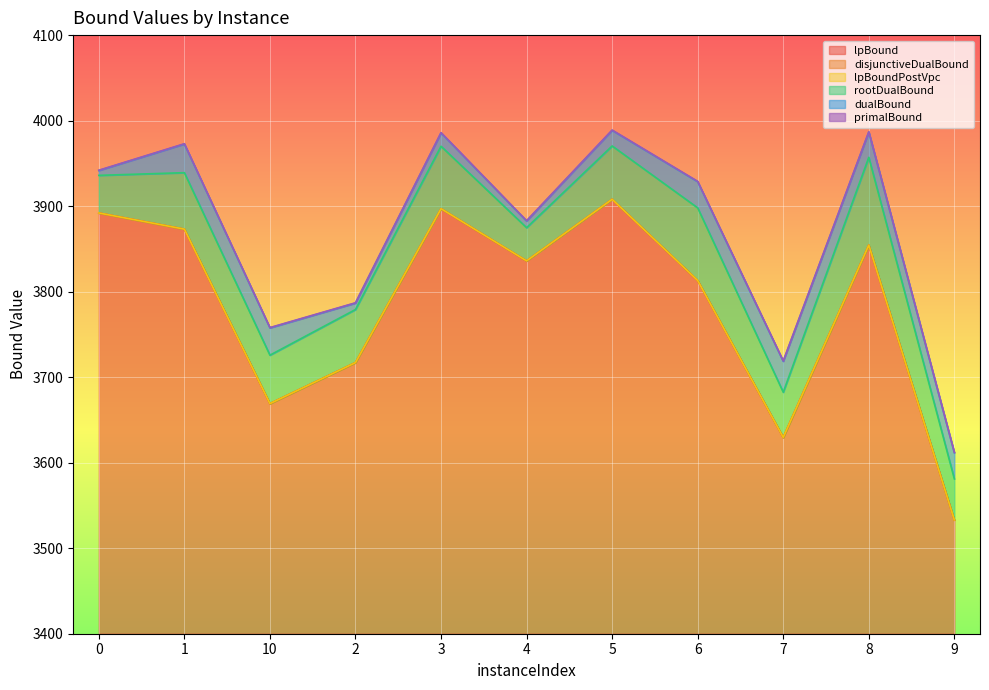

List the labels in order of rootDualBound value, largest first.

5, 3, 8, 1, 0, 6, 4, 2, 10, 7, 9